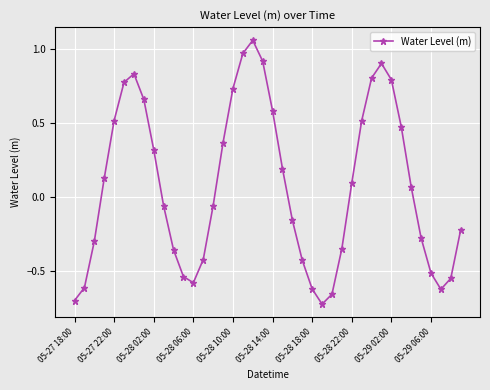

What is the sum of all values?

3.0